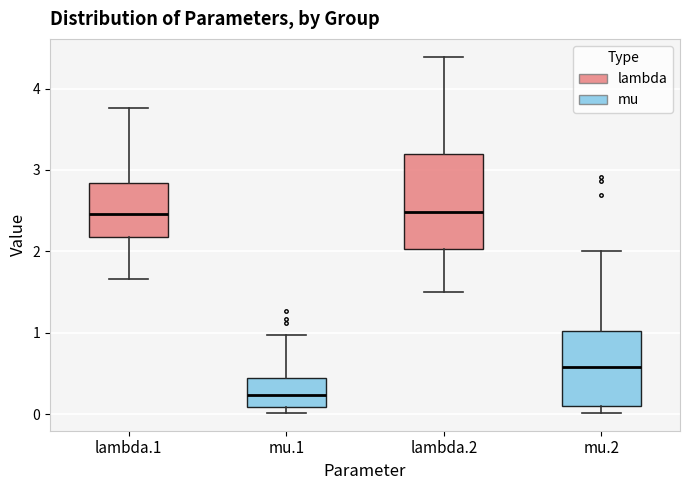

Which box's median line is the lowest?

mu.1